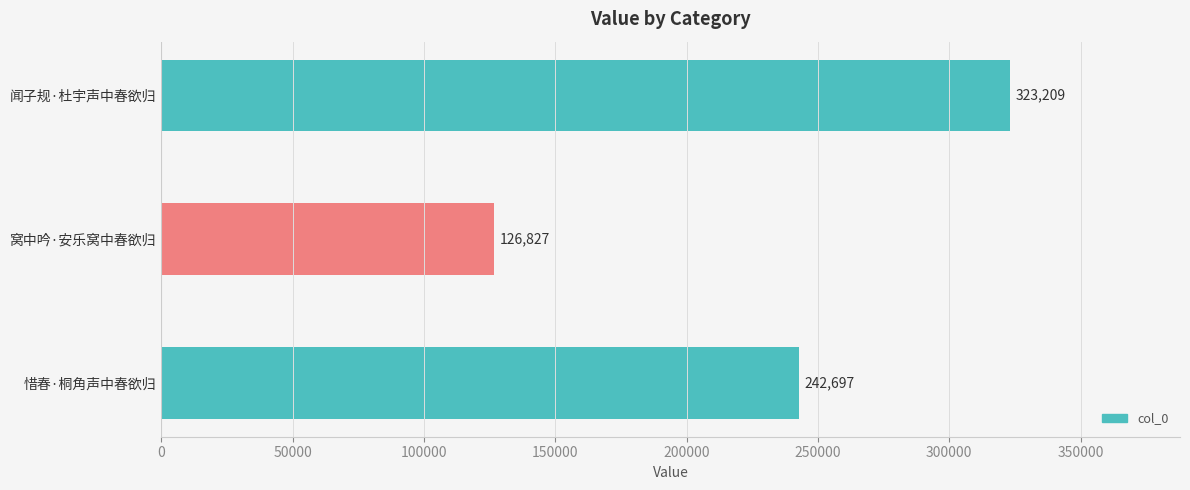

What is the change in value from 闻子规·杜宇声中春欲归 to 窝中吟·安乐窝中春欲归?

-196382